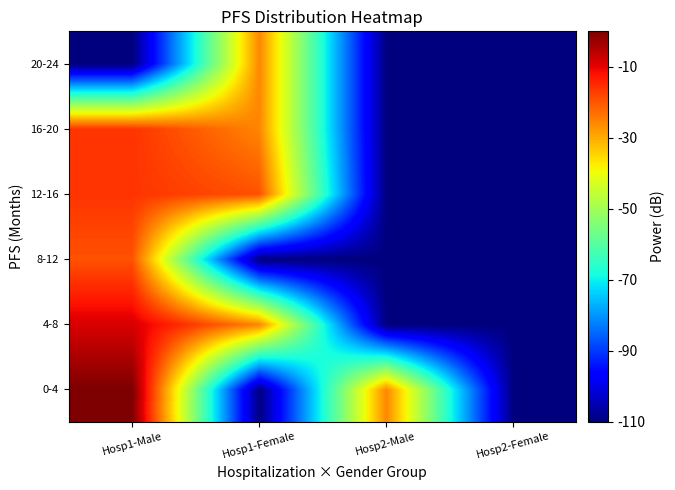

Which category has the highest value across all series?

Hosp1-Male